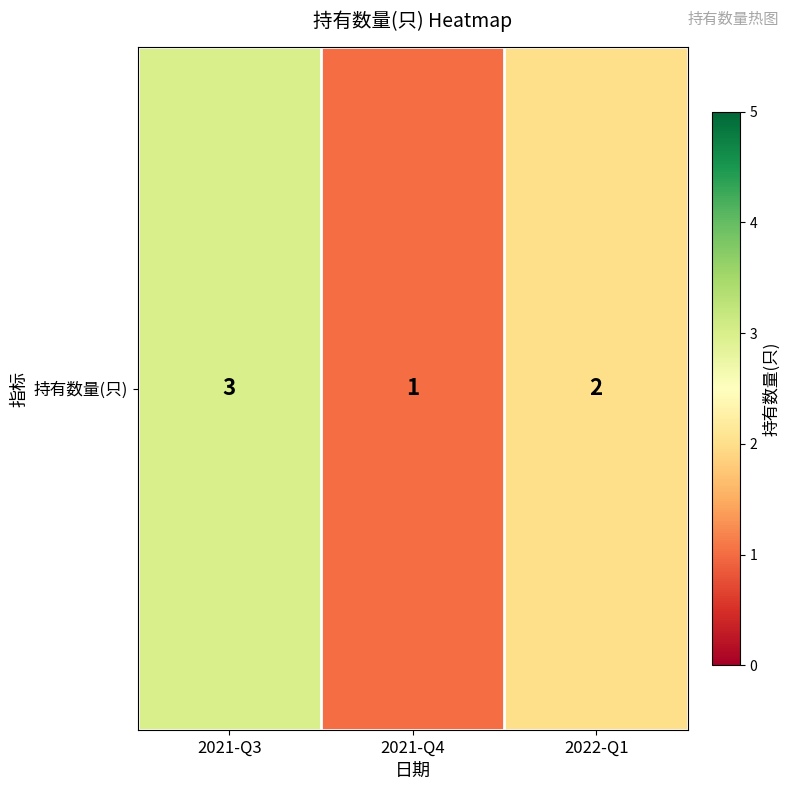

The chart shows a value of 2 at 2021-Q4. True or false?

False